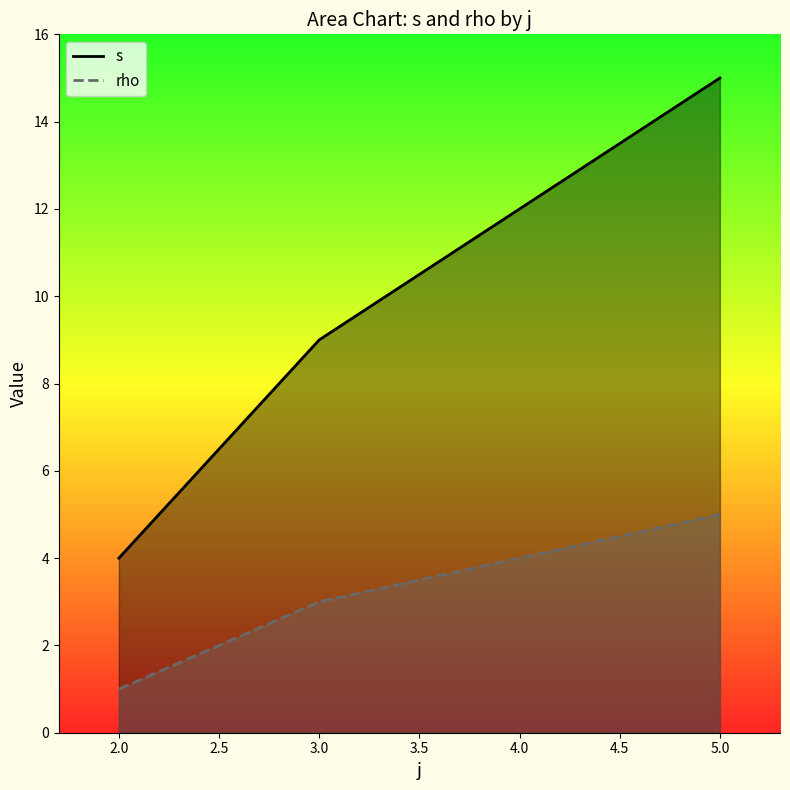

Reading right to left, what are all the values shown in this chart?

s: 15	9	4
rho: 5	3	1